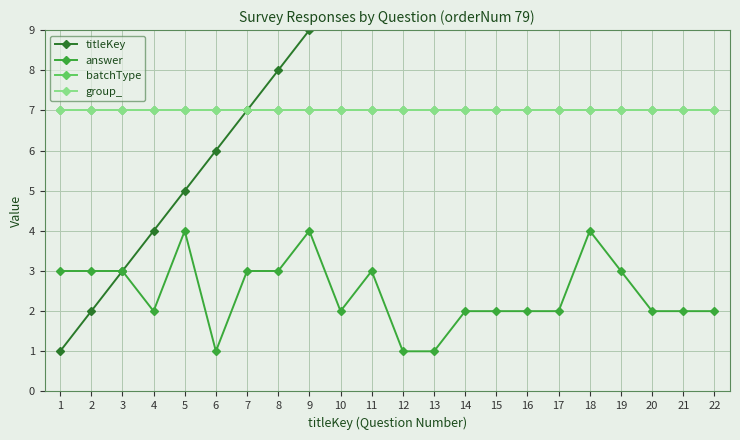

True or false: group_ and titleKey intersect in this chart.

False